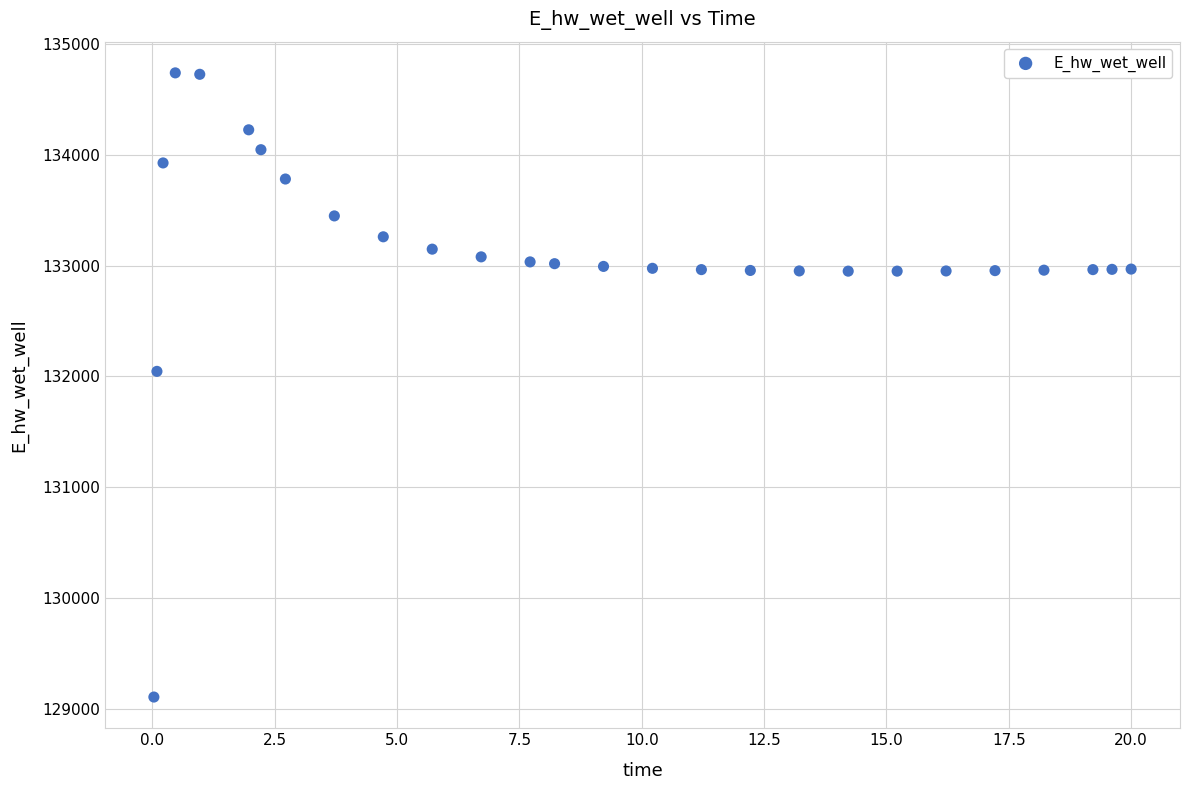

What Y value in the scatter plot is closest to 131923?

132045.9